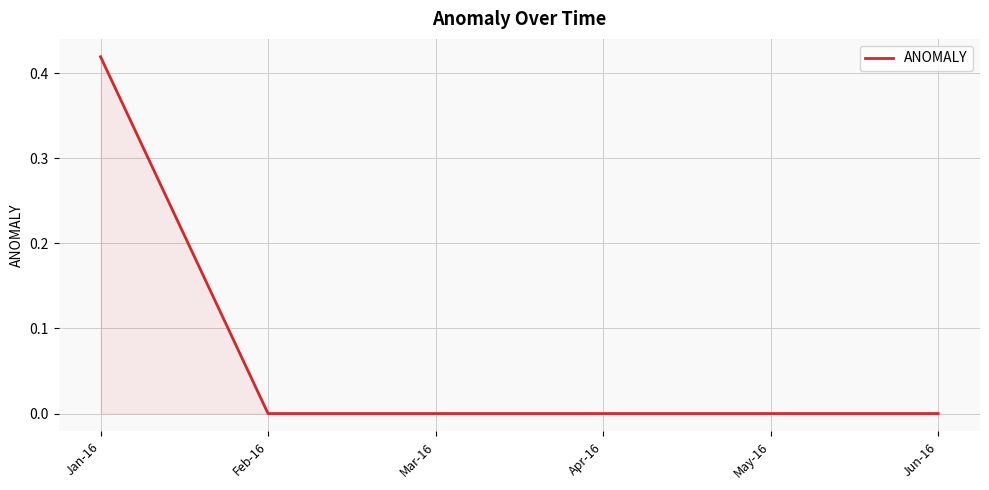

Which category has the highest value across all series?

Jan-16